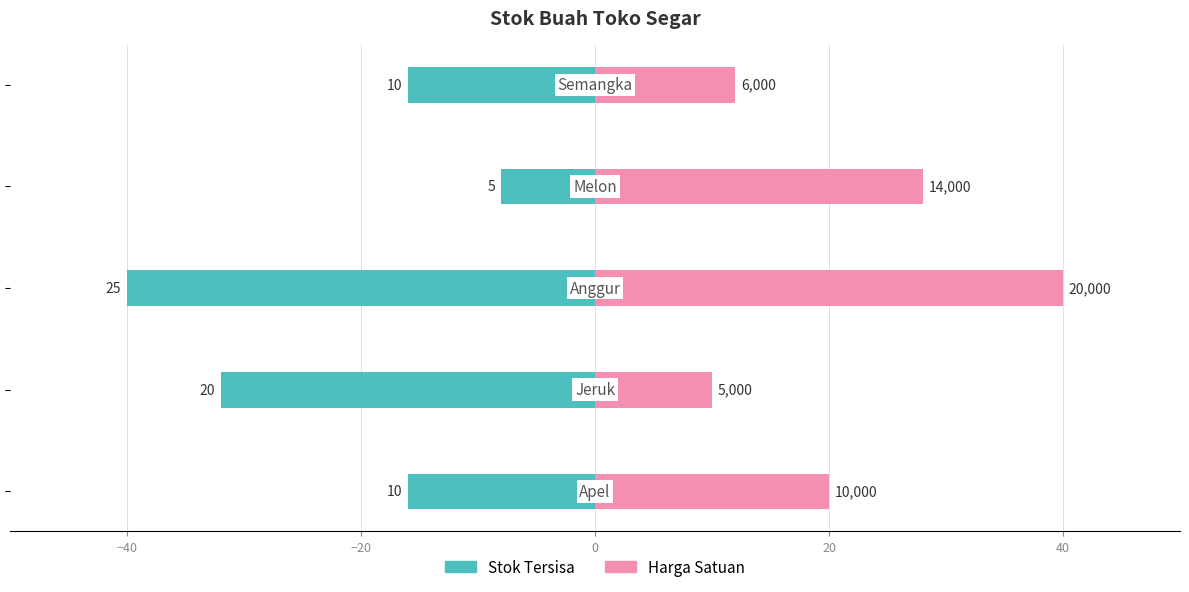

At how many categories does at least one series exceed -2?

5